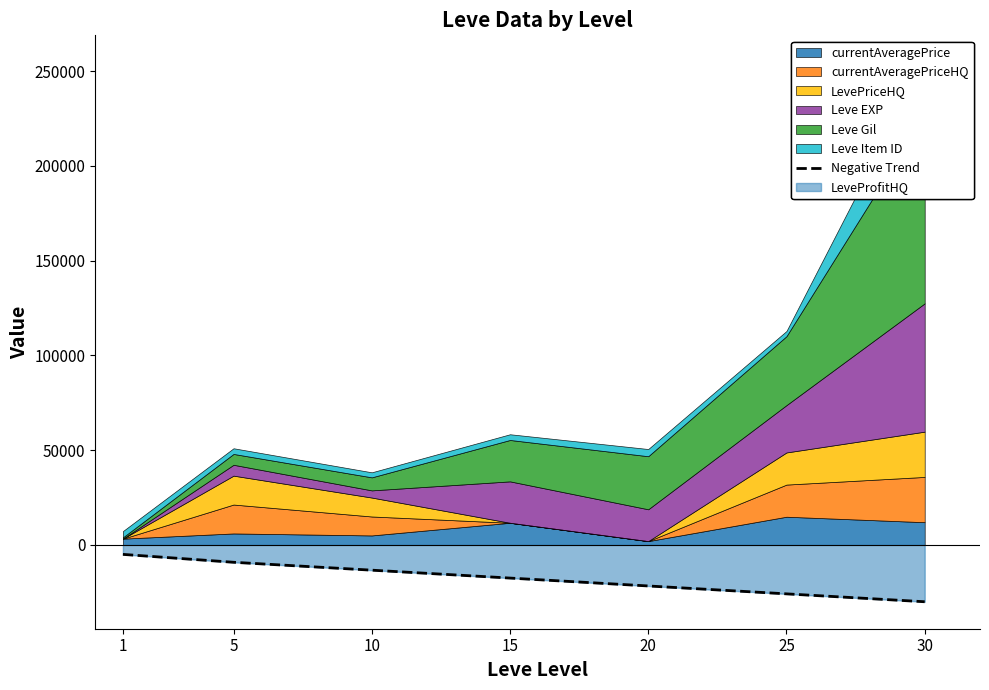

What is the lowest value of the Negative Trend series?

-30000.0